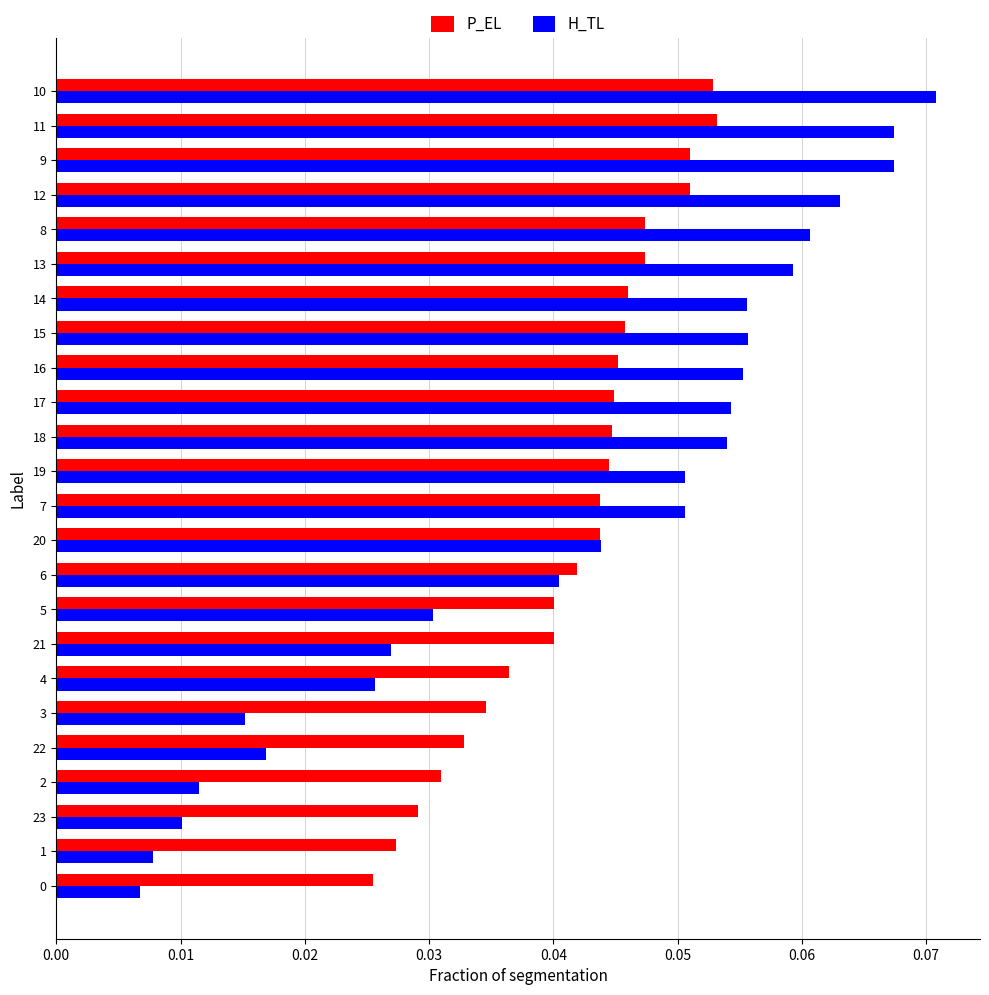

At how many categories does at least one series exceed 0?

24